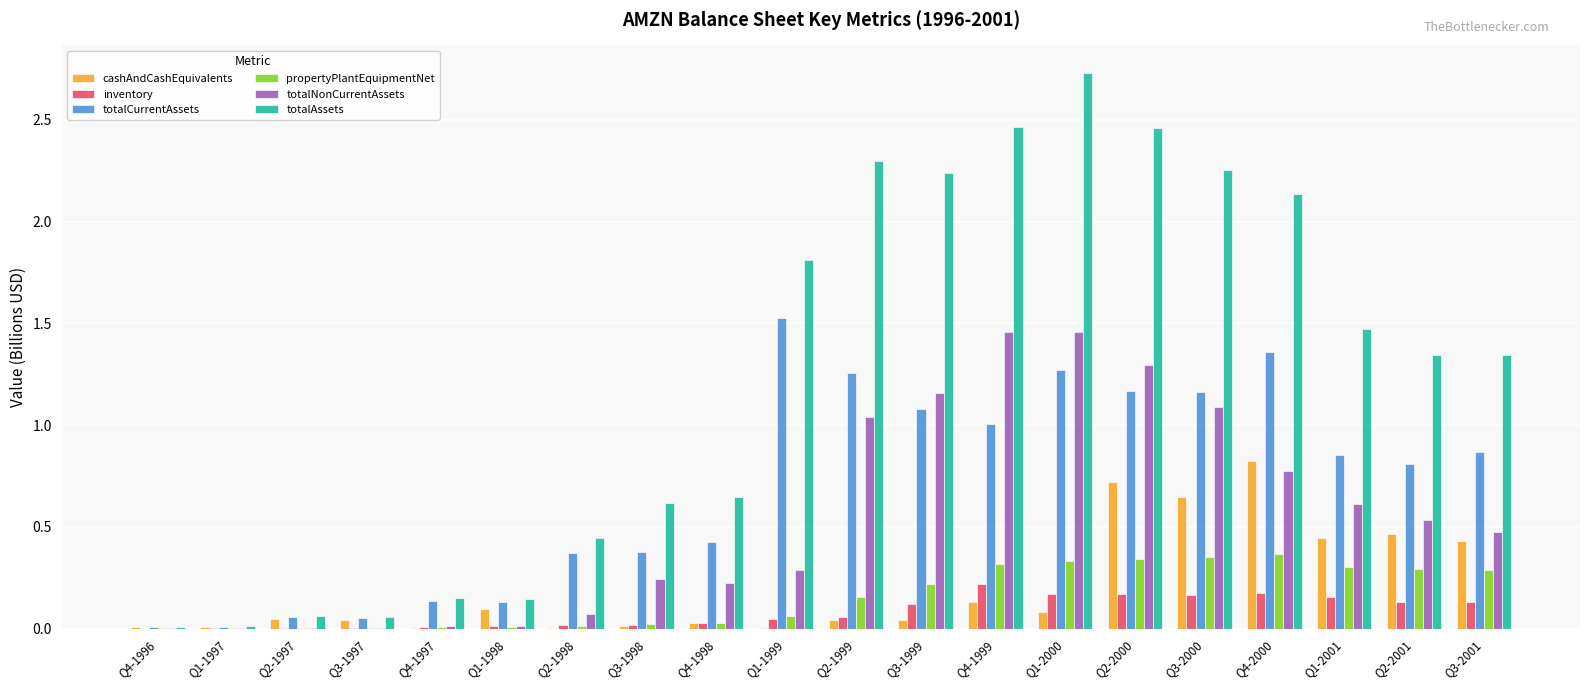

Which series has the largest total across all categories?

totalAssets